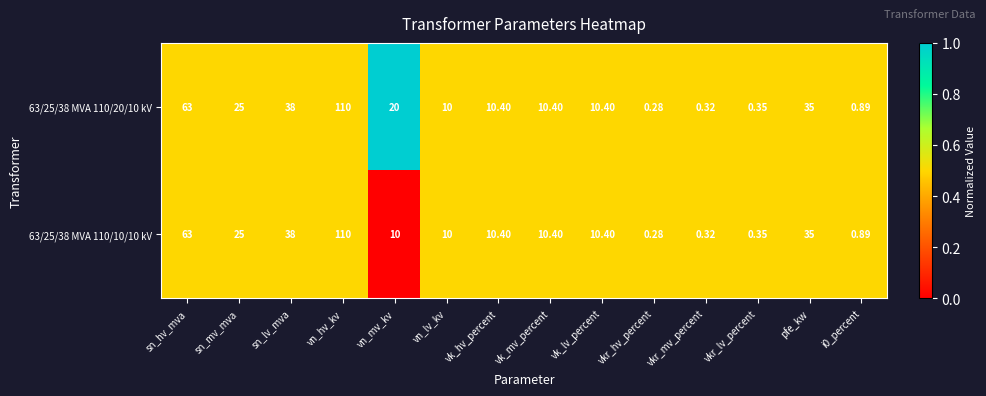

Where does the 63/25/38 MVA 110/20/10 kV series first go above 10?

sn_hv_mva